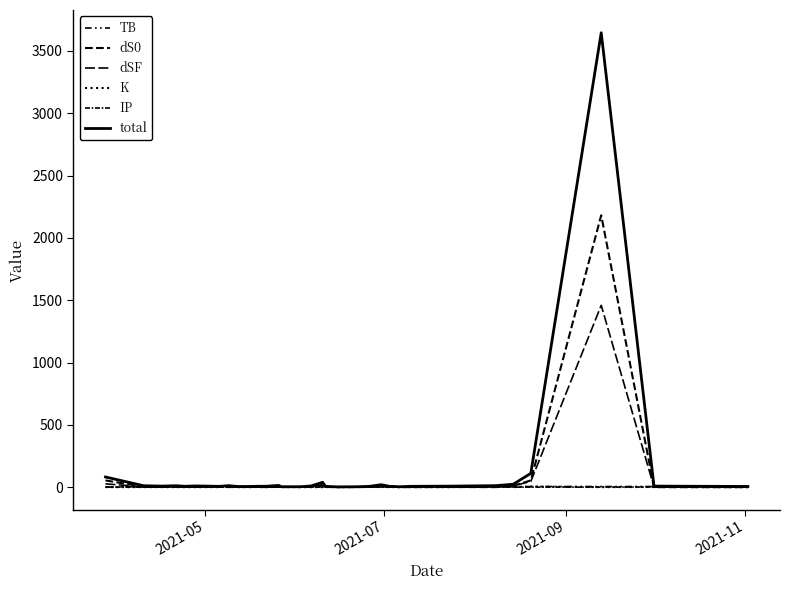

Which series has the largest range (max minus min)?

total